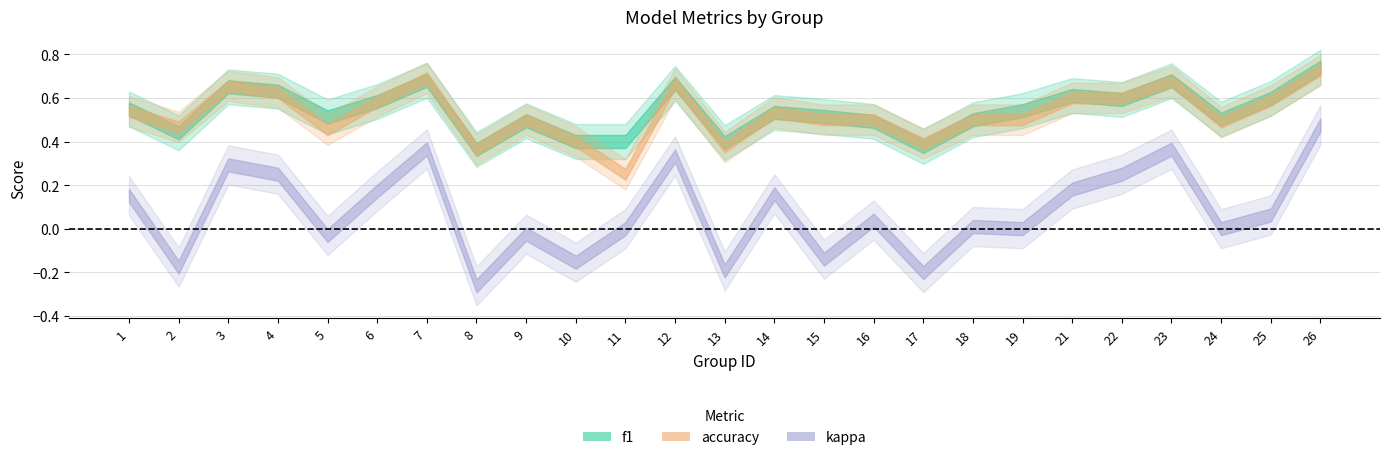

True or false: kappa and accuracy cross at least once.

False